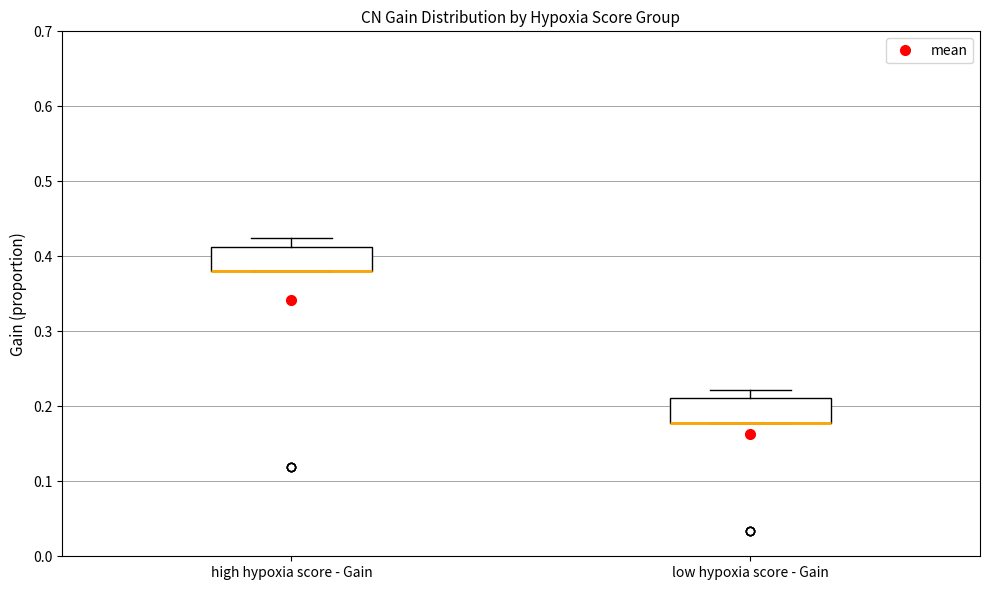

Where is the upper edge of the box for high hypoxia score - Gain on the y-axis? The values are not printed on the chart, so give them approximately, as read against the axis.

0.41